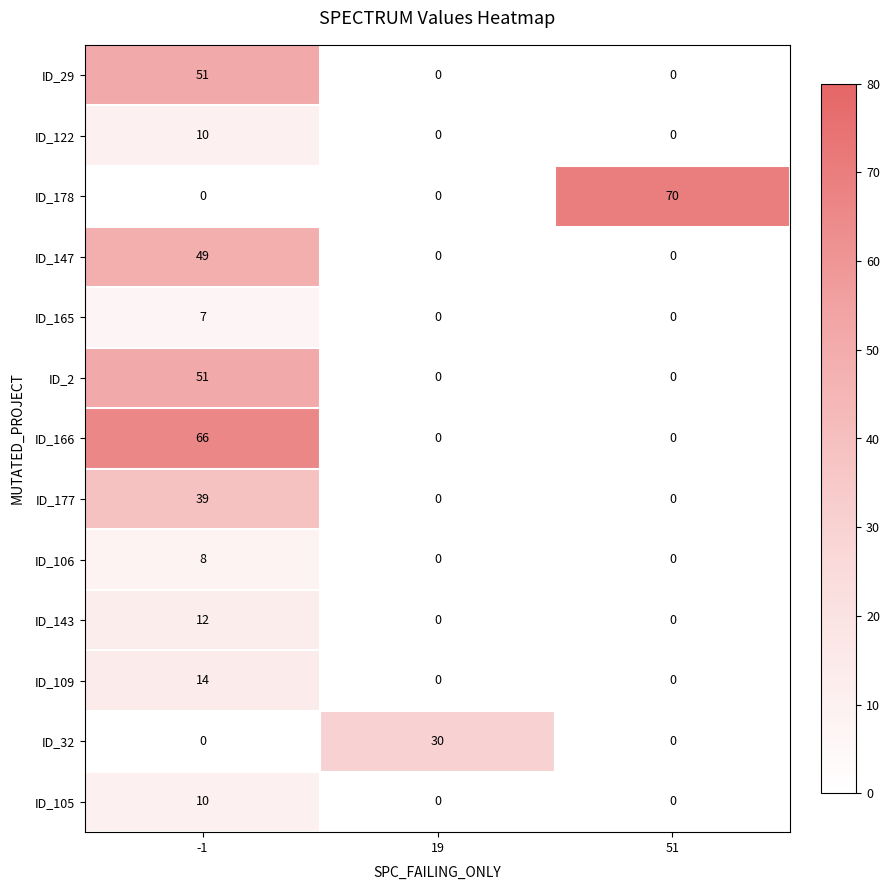

At how many categories does at least one series exceed 9?

3